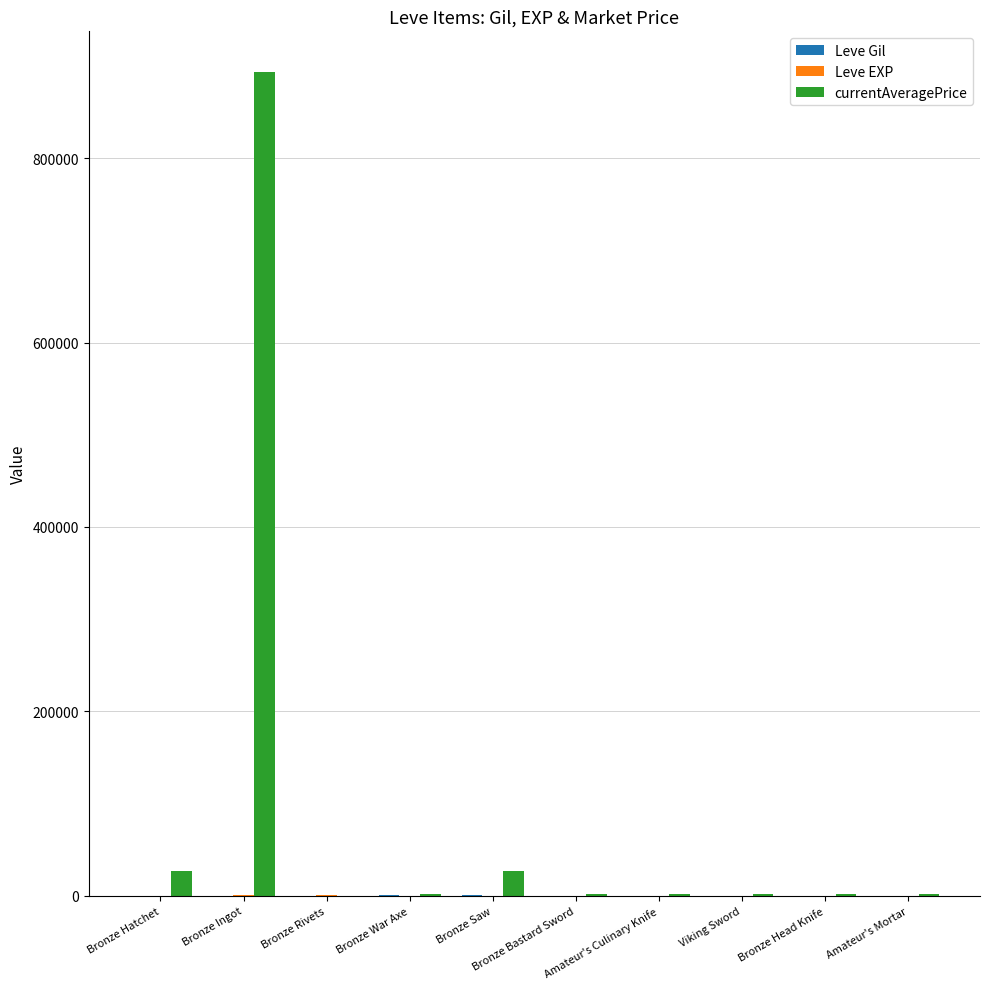

Does the chart contain stacked bars?

No